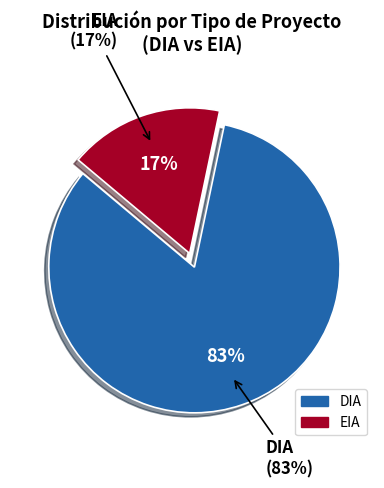

Does EIA account for over 50% of the chart?

No